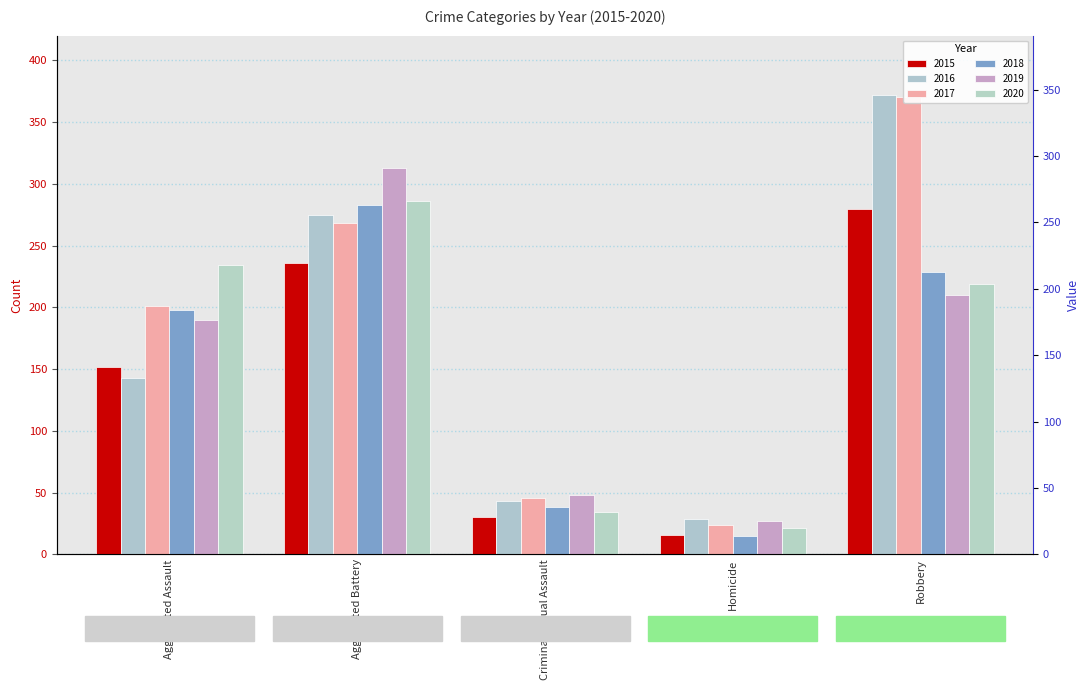

What is the average value of the 2015 series?

143